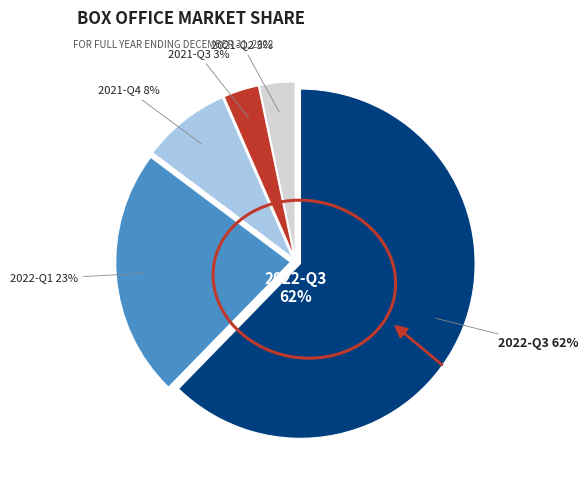

What percentage is the 2021-Q4 slice, to the nearest percent?

8%